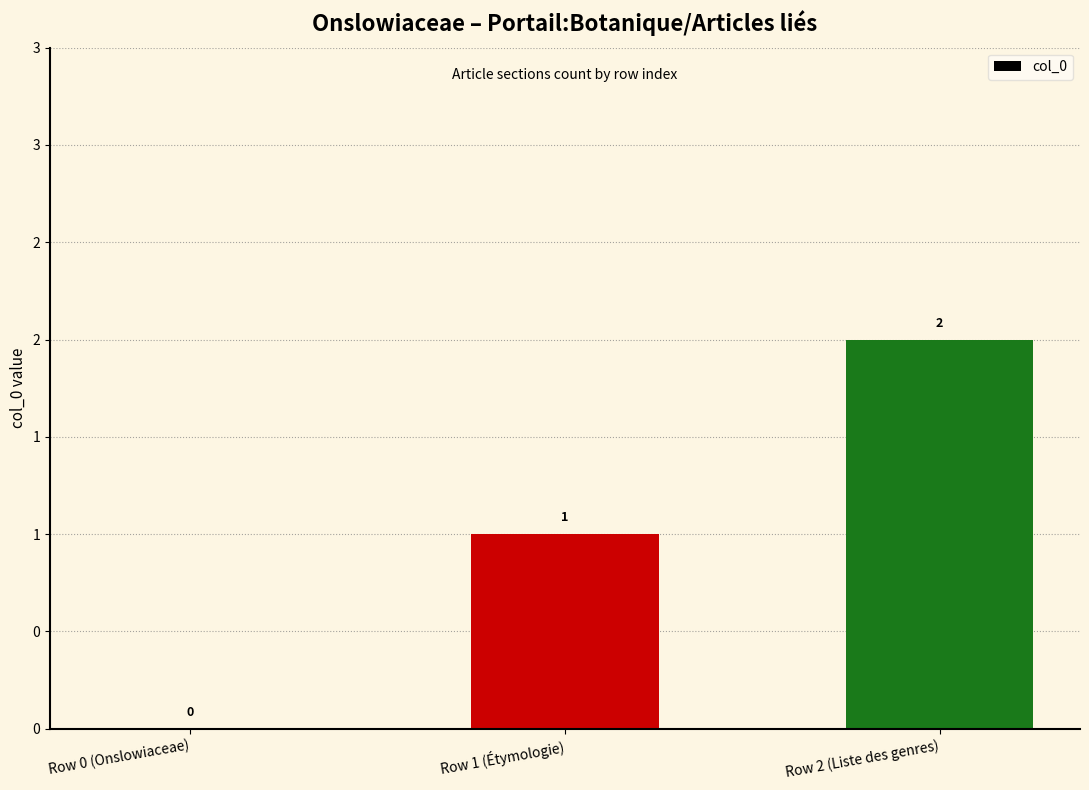

Does the chart contain stacked bars?

No